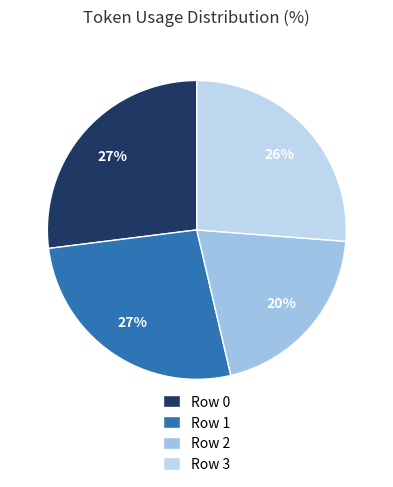

How many segments does this pie chart have?

4